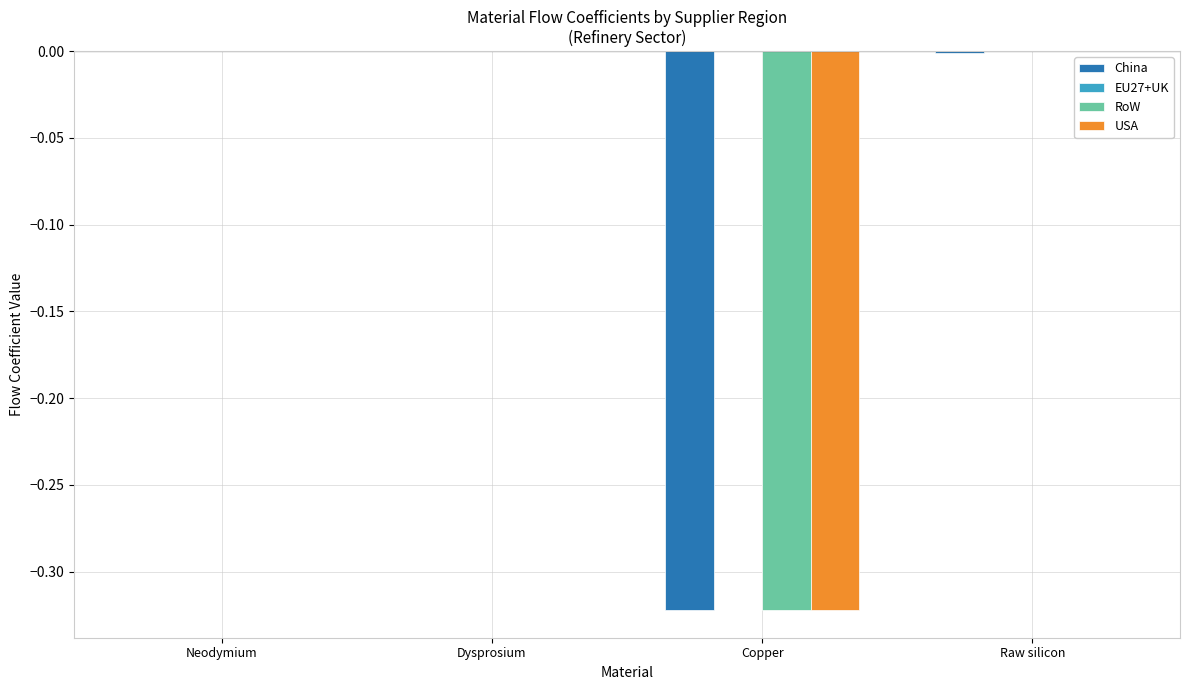

True or false: RoW has a value of -0.1 at Dysprosium.

False